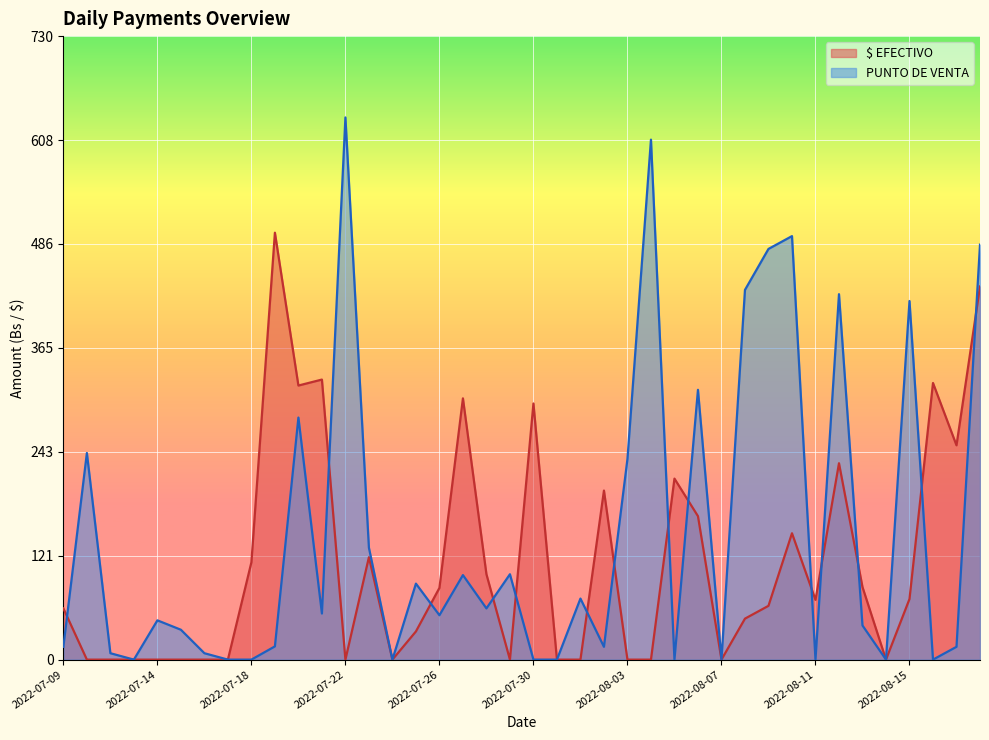

At which category does the chart reach its peak across all series?

2022-07-22